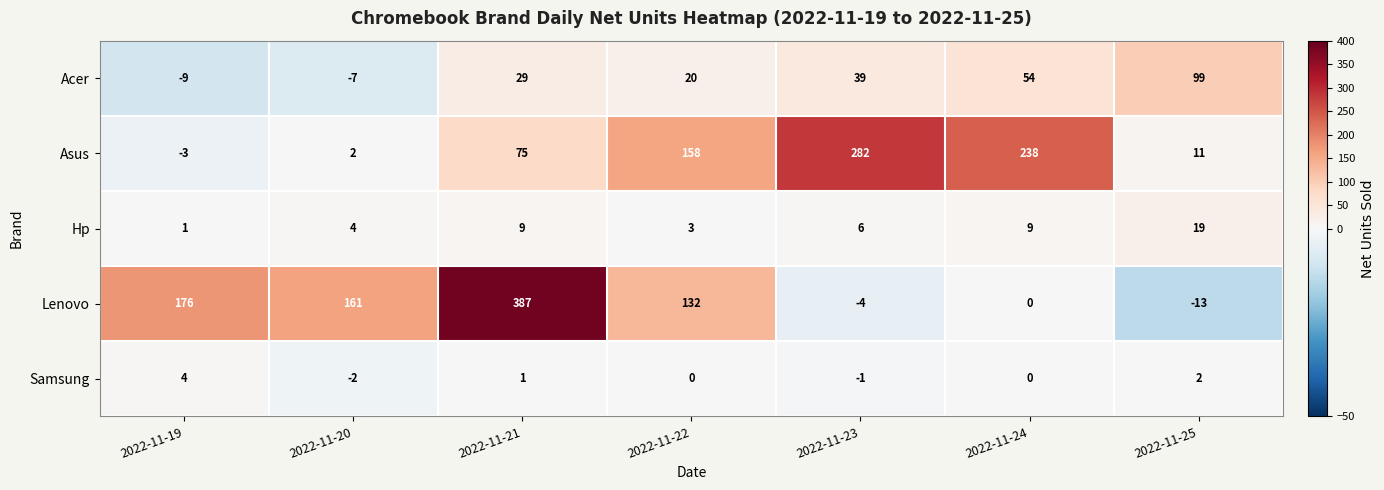

The value of Lenovo at 2022-11-25 is -5. True or false?

False